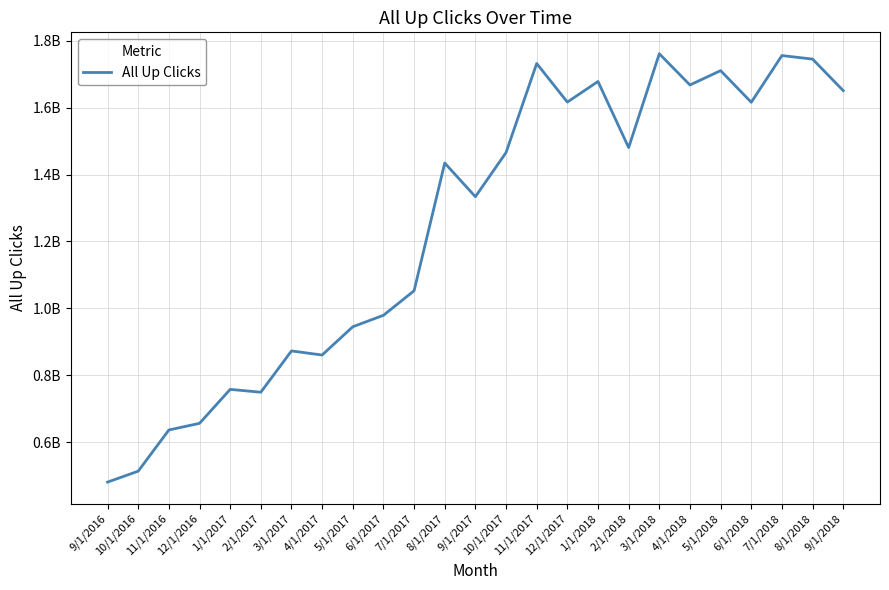

Does the chart have visible grid lines?

Yes